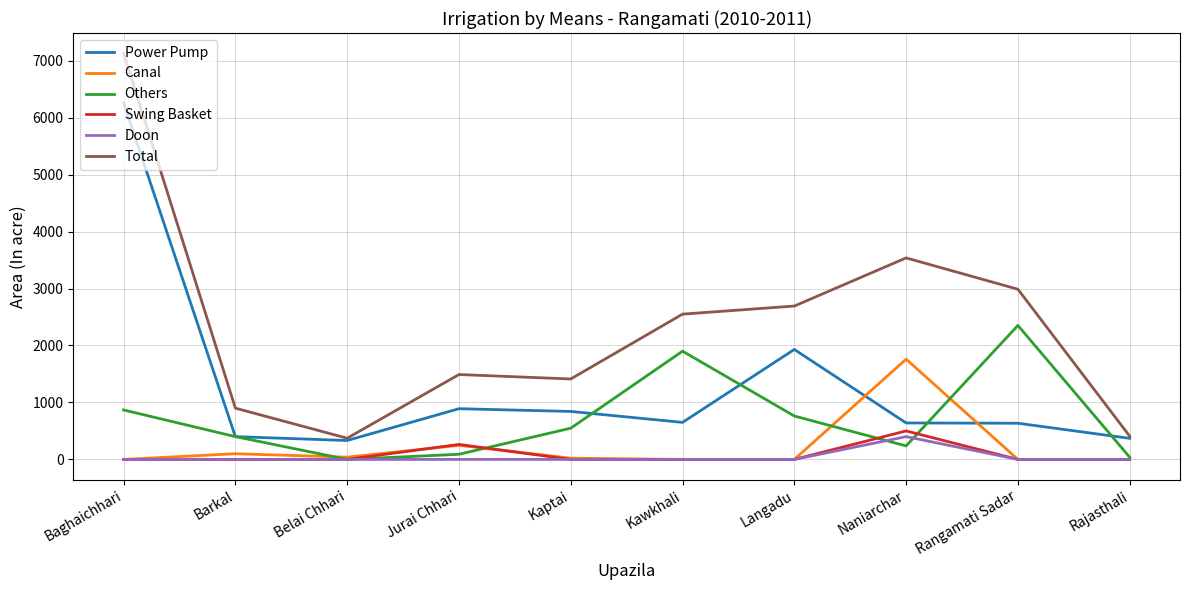

Between Kawkhali and Rajasthali, which series saw the biggest shift?

Total